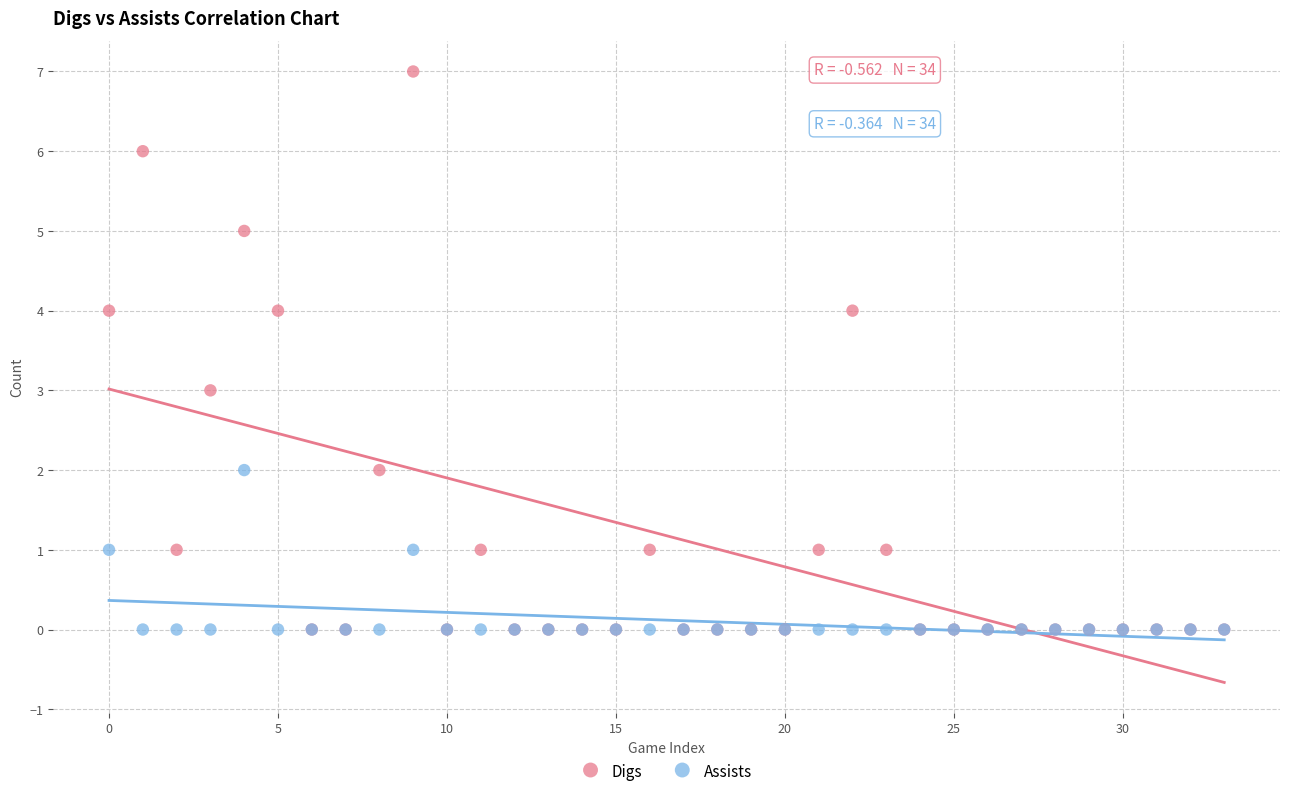

What are all the series names shown in the legend?

Digs, Assists